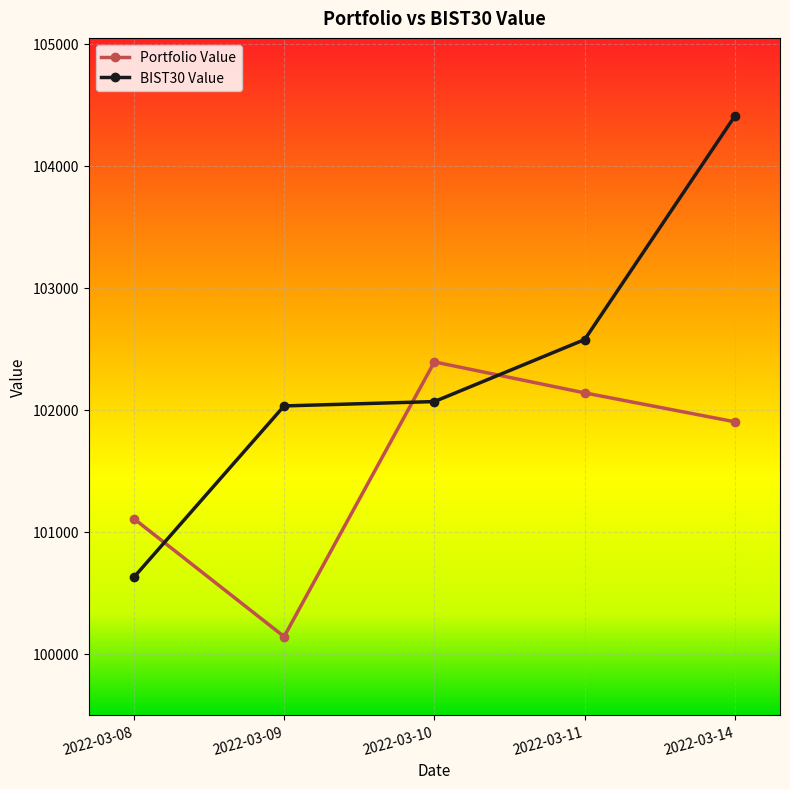

Is the value of BIST30 Value at 2022-03-09 greater than the value of Portfolio Value at 2022-03-09?

Yes